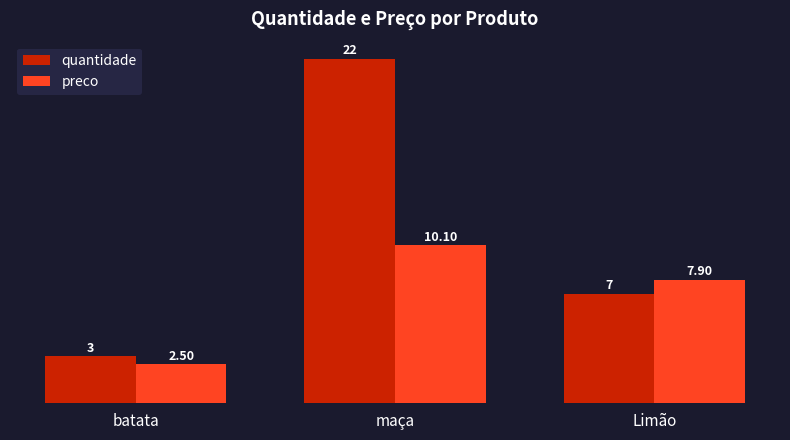

Is it true that quantidade equals 3.0 at batata?

True